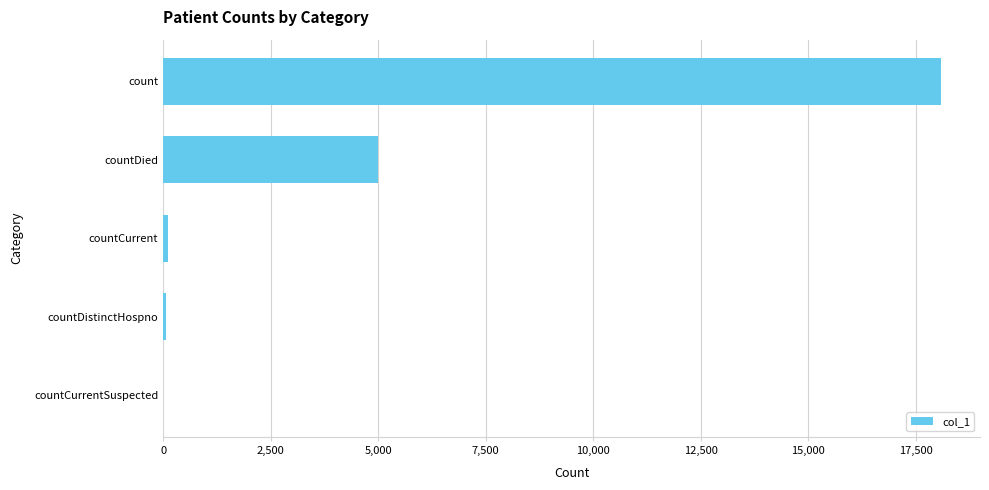

Count the number of categories in the chart.

5